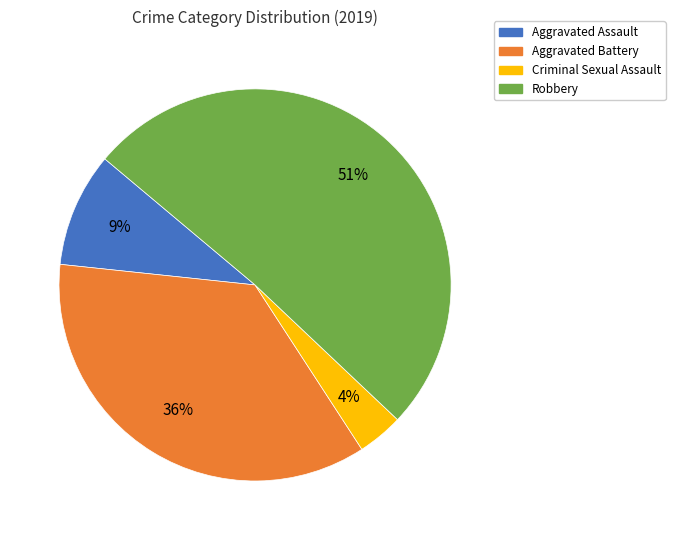

Is the sum of Aggravated Battery and Robbery greater than half?

Yes